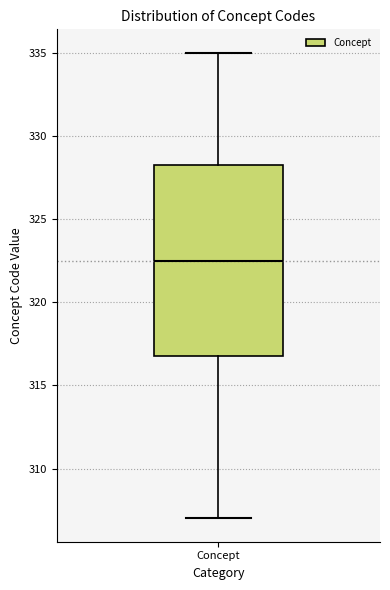

Where does the upper whisker of the box for Concept end on the y-axis? The values are not printed on the chart, so give them approximately, as read against the axis.

335.0